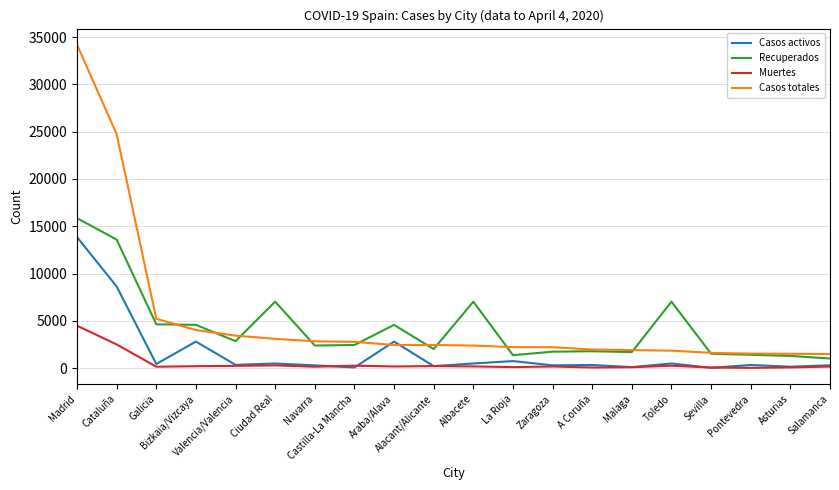

What is the approximate value of Casos totales at La Rioja?

2224